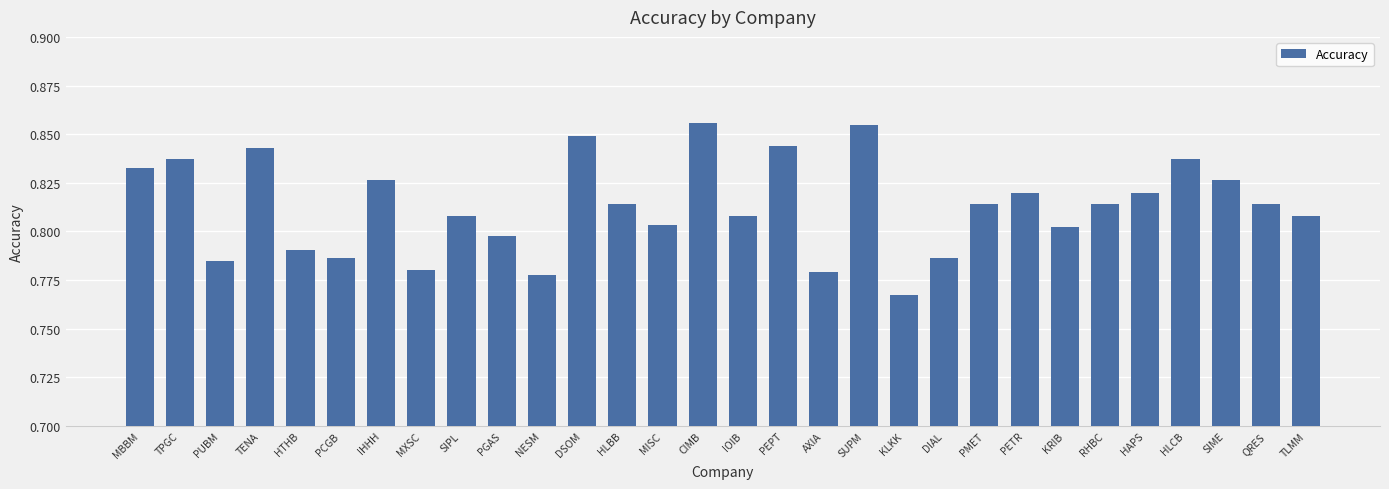

What is the change in value from MXSC to DSOM?

+0.1